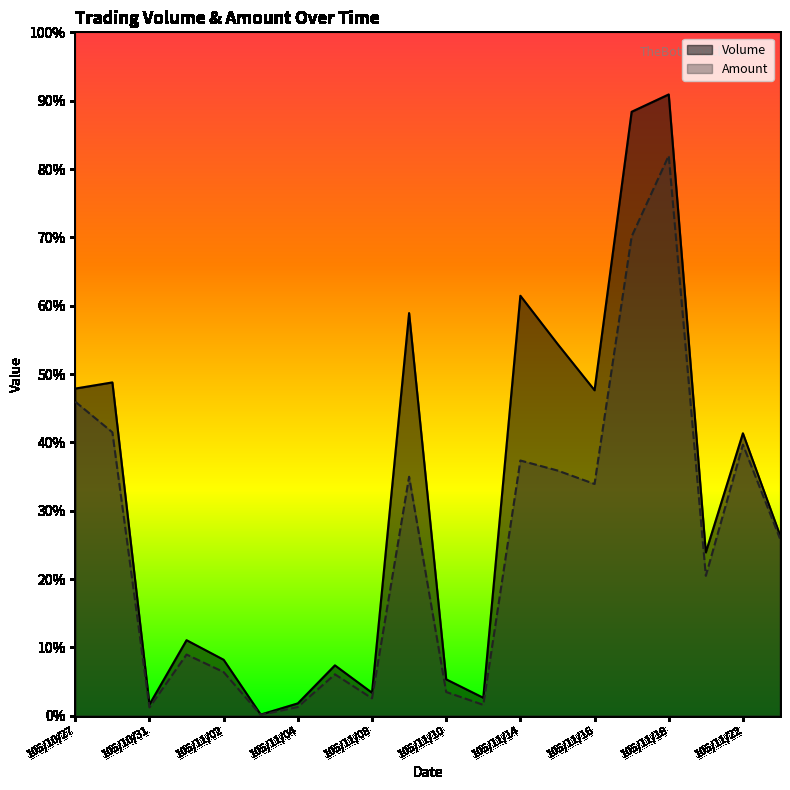

List the labels in order of Volume value, largest first.

105/11/18, 105/11/17, 105/11/14, 105/11/09, 105/11/15, 105/10/28, 105/10/27, 105/11/16, 105/11/22, 105/11/23, 105/11/21, 105/11/01, 105/11/02, 105/11/07, 105/11/10, 105/11/08, 105/11/11, 105/11/04, 105/10/31, 105/11/03